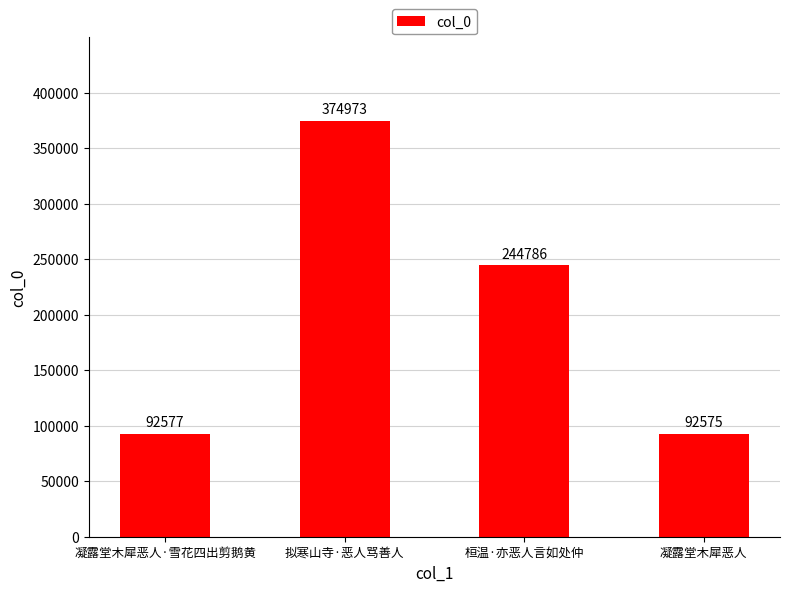

Which category has the lowest value across all series?

凝露堂木犀恶人